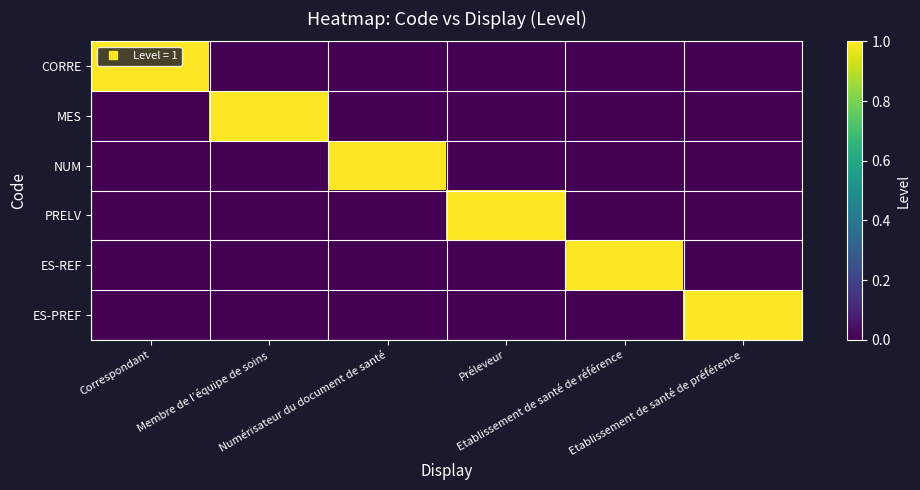

What is the difference between the highest and lowest values at Préleveur?

1